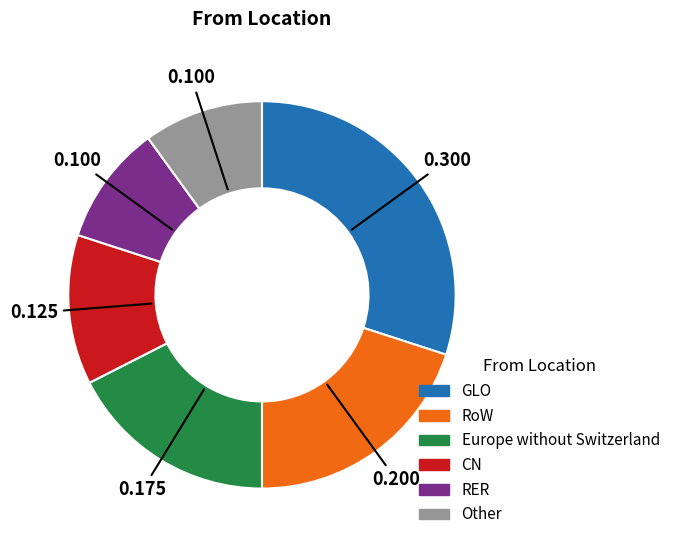

How many segments does this pie chart have?

6